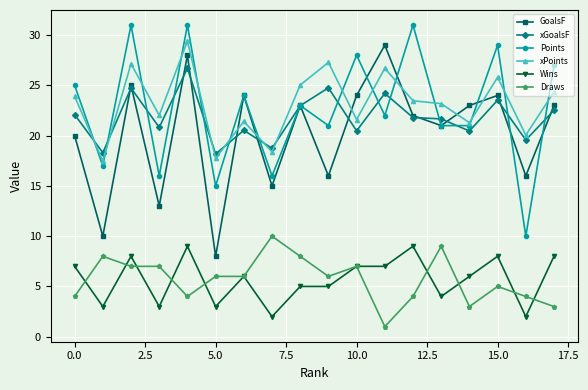

True or false: Wins and Points cross at least once.

False